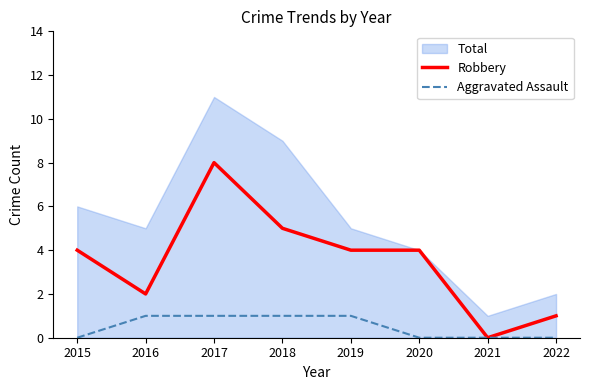

Is it true that Robbery equals 8 at 2017?

True